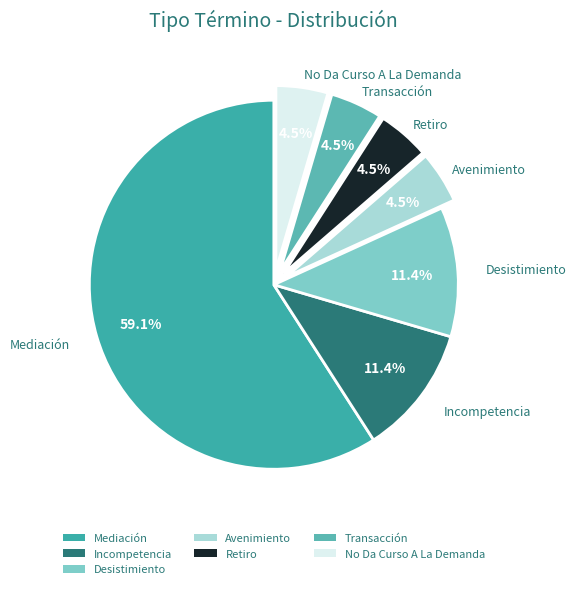

What percentage is the Mediación slice, to the nearest percent?

59%